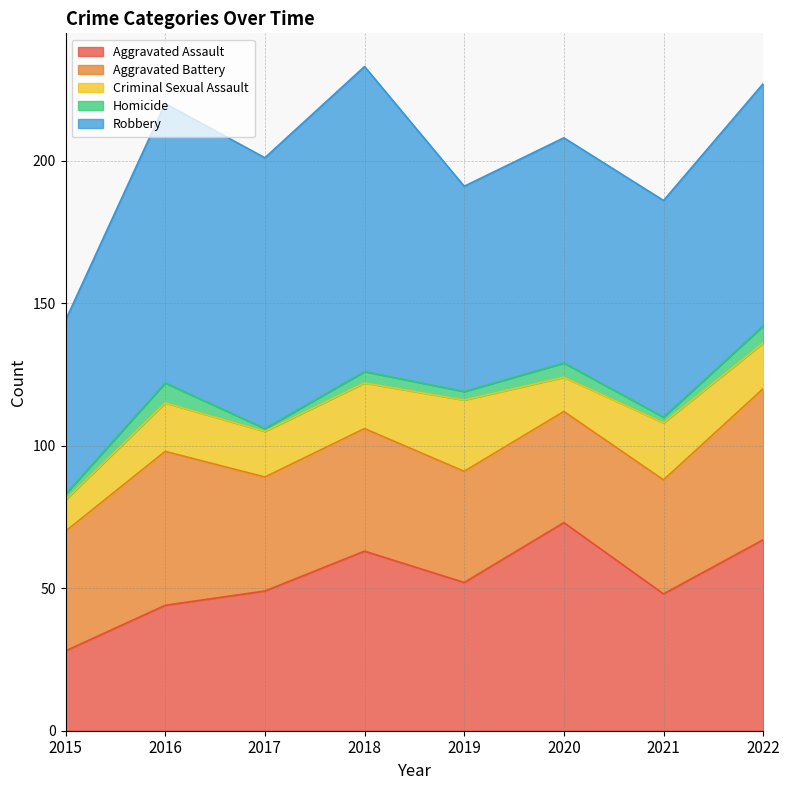

List the labels in order of Homicide value, smallest first.

2017, 2015, 2021, 2019, 2018, 2020, 2022, 2016